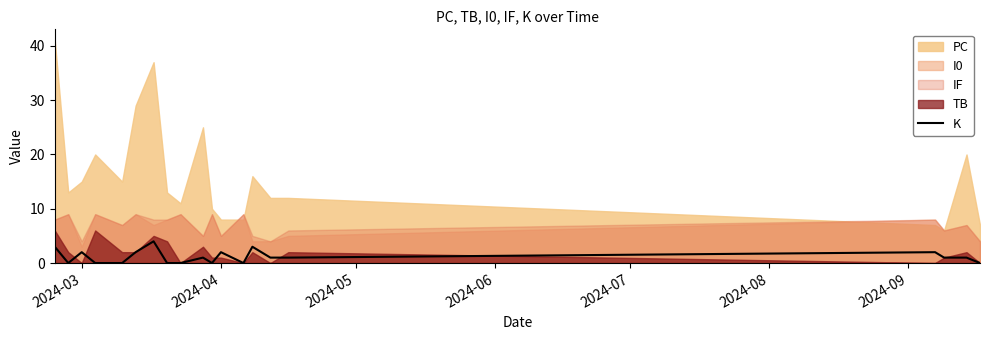

How many lines are shown in the chart?

1